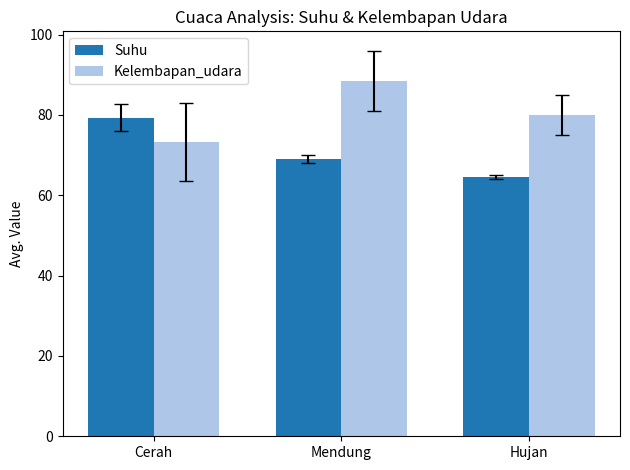

List the series in order of their overall mean, lowest first.

Suhu, Kelembapan_udara